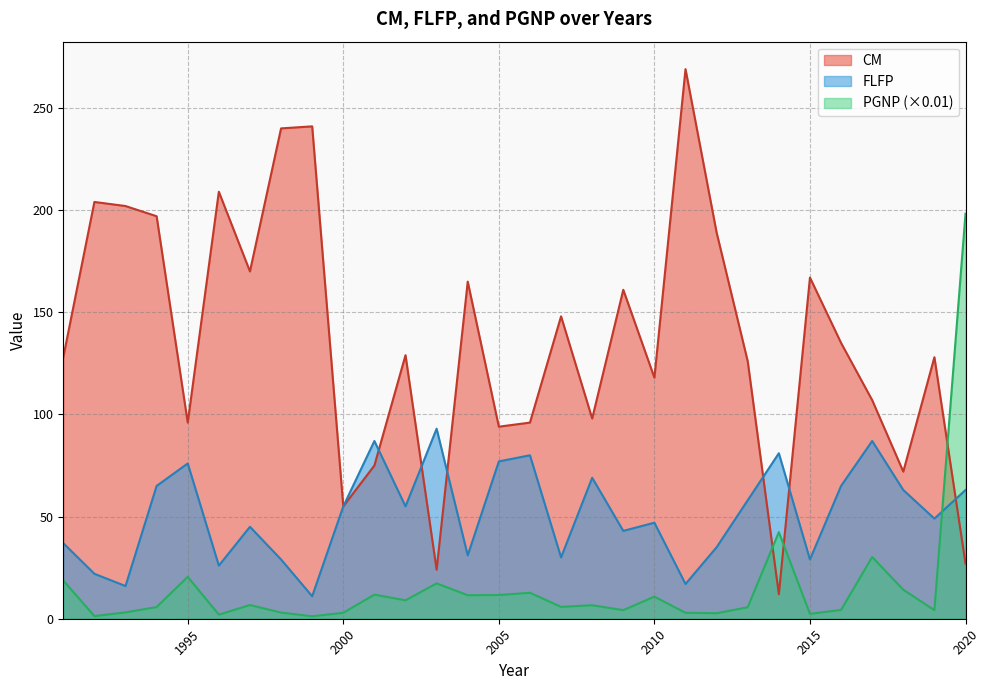

What is the minimum value for CM?

12.0